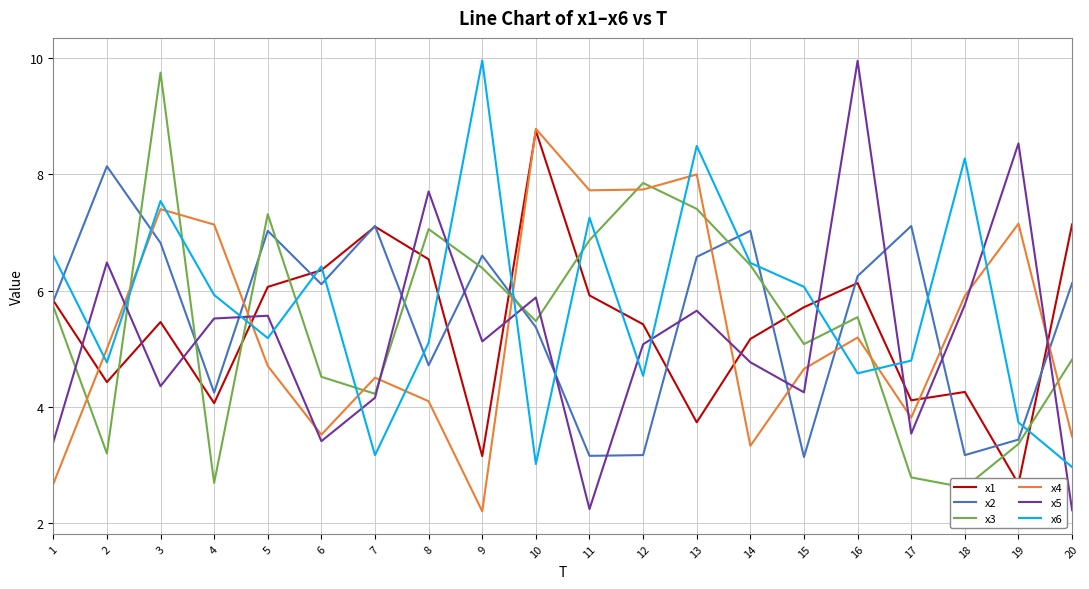

True or false: x6 has a value of 3.0 at 10.

True